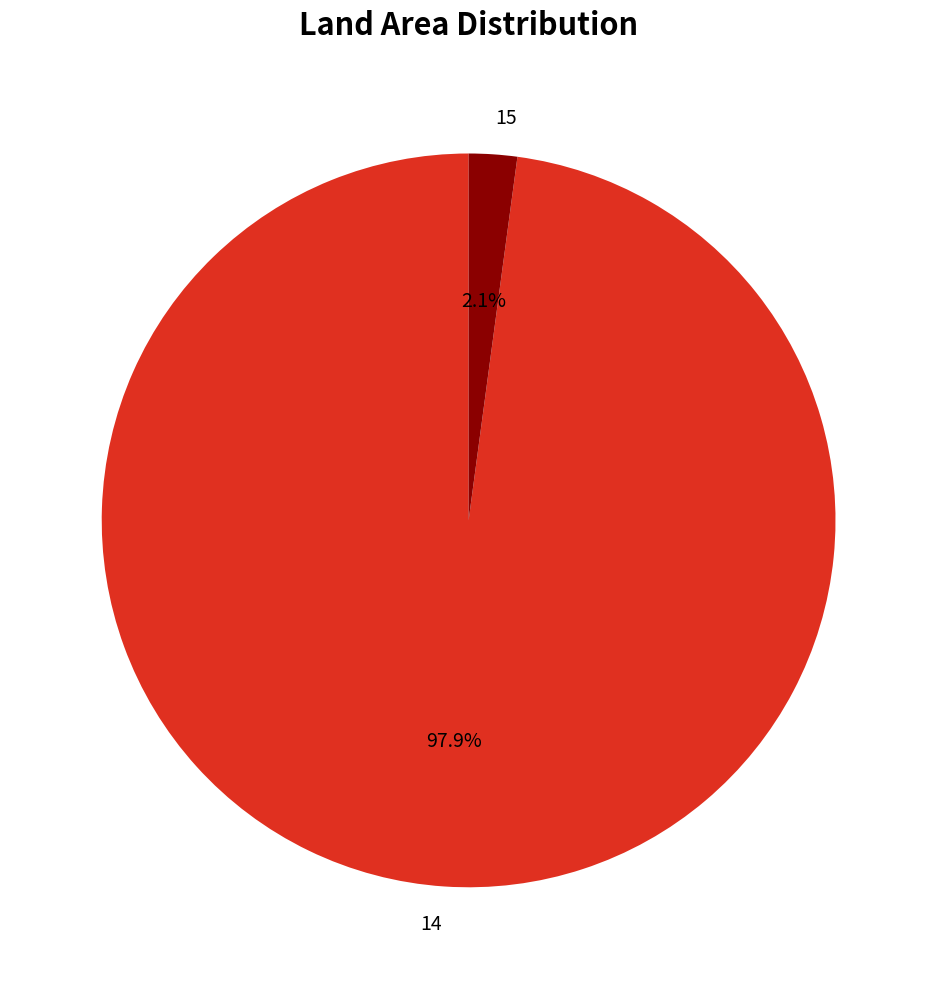

Combined, do 15 and 14 account for over 50%?

Yes